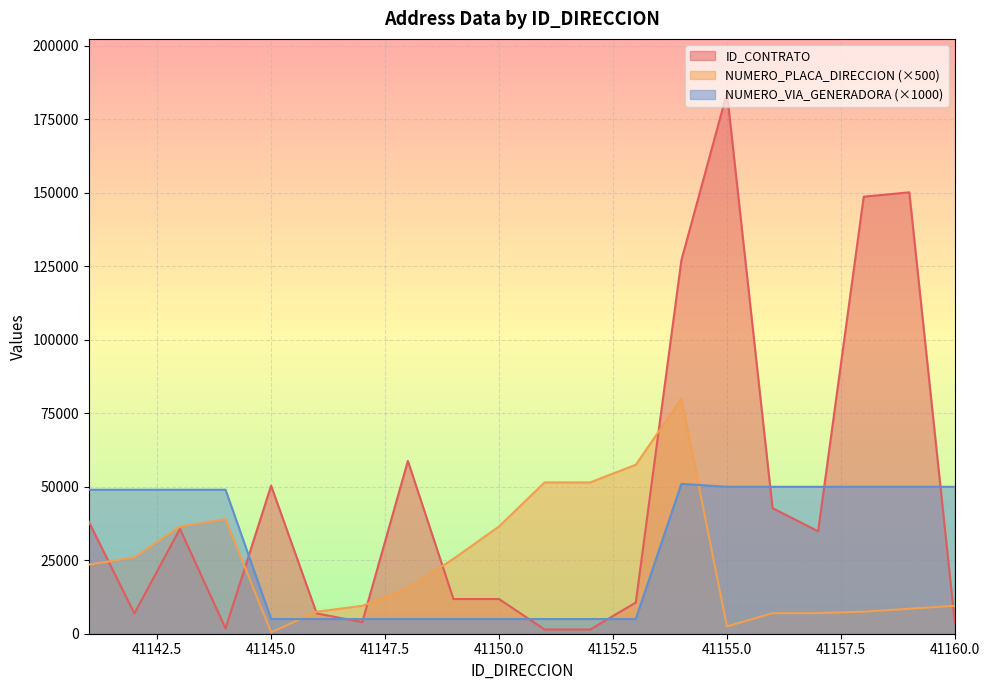

How many lines are shown in the chart?

3